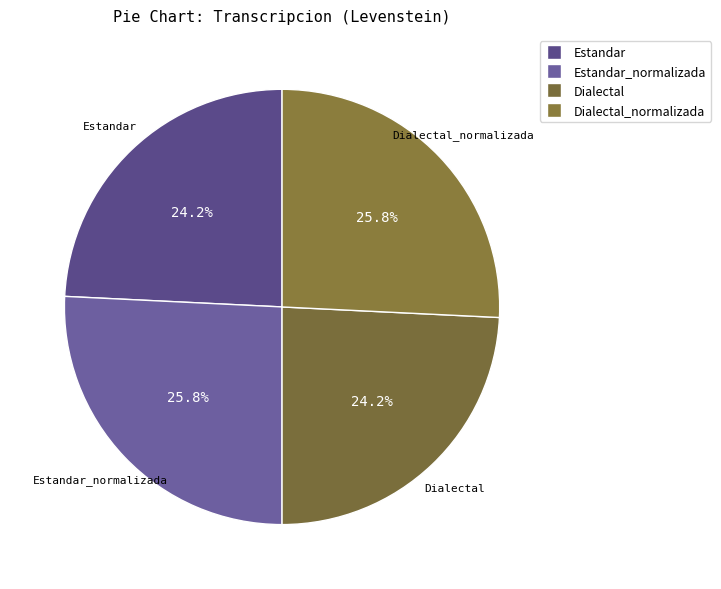

Is Estandar_normalizada the majority of the pie?

No